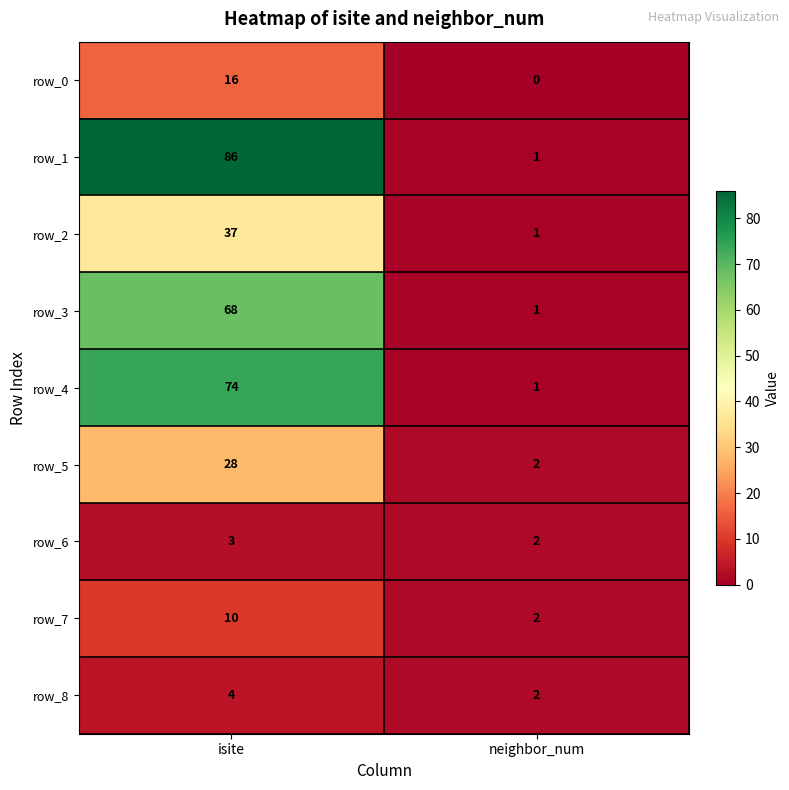

True or false: row_7 has a value of 2 at neighbor_num.

True